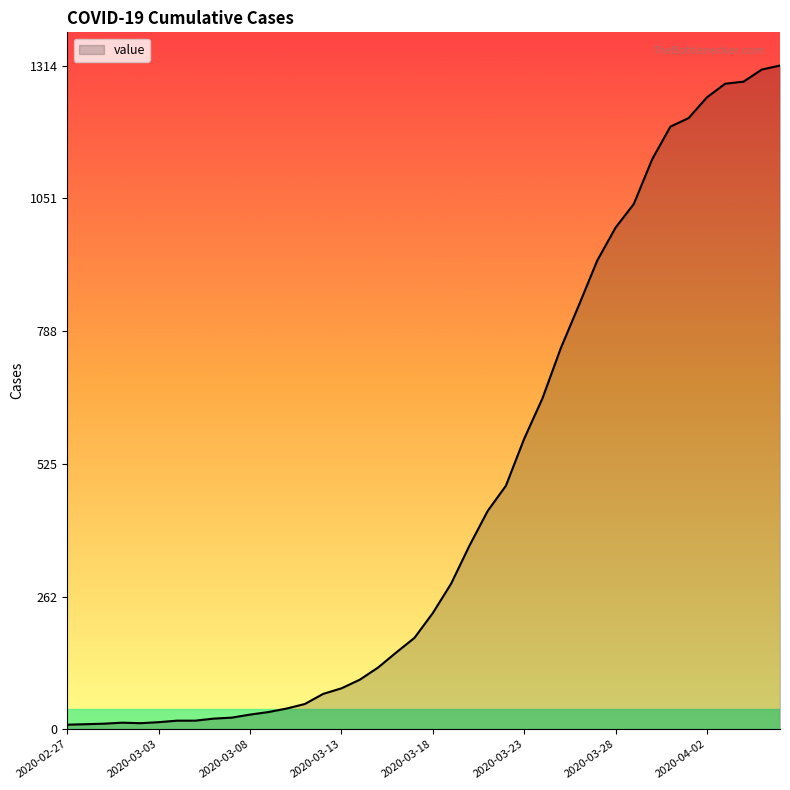

Reading left to right, transcribe all the data shown in this chart.

2020-02-27=9	2020-02-28=10	2020-02-29=11	2020-03-01=13	2020-03-02=12	2020-03-03=14	2020-03-04=17	2020-03-05=17	2020-03-06=21	2020-03-07=23	2020-03-08=29	2020-03-09=34	2020-03-10=41	2020-03-11=50	2020-03-12=70	2020-03-13=81	2020-03-14=98	2020-03-15=122	2020-03-16=152	2020-03-17=181	2020-03-18=230	2020-03-19=288	2020-03-20=363	2020-03-21=432	2020-03-22=482	2020-03-23=575	2020-03-24=655	2020-03-25=754	2020-03-26=840	2020-03-27=928	2020-03-28=993	2020-03-29=1040	2020-03-30=1128	2020-03-31=1193	2020-04-01=1210	2020-04-02=1251	2020-04-03=1278	2020-04-04=1282	2020-04-05=1306	2020-04-06=1314